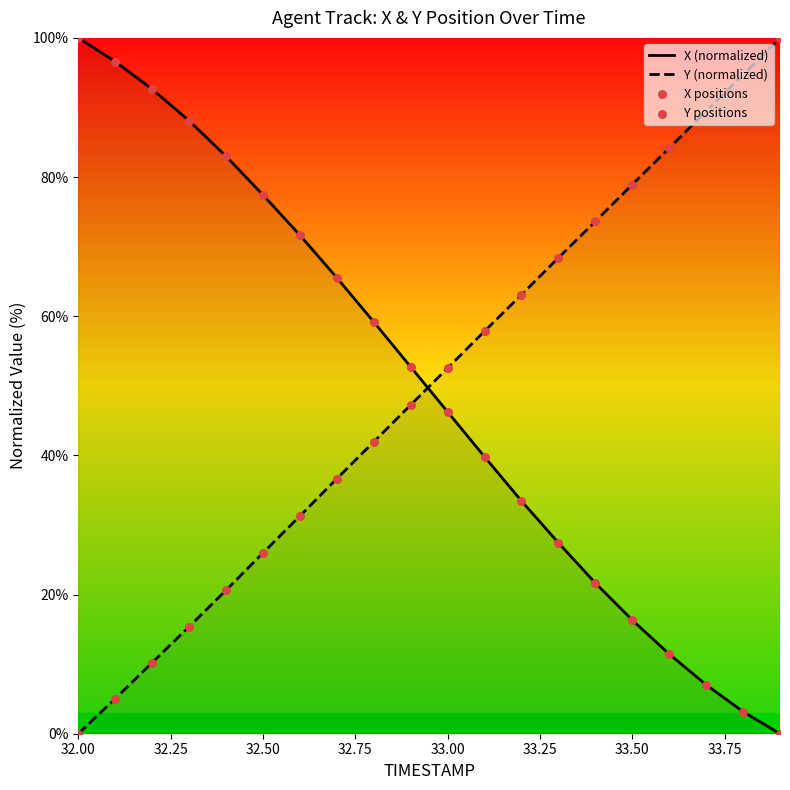

True or false: Y (normalized) and X (normalized) intersect in this chart.

True